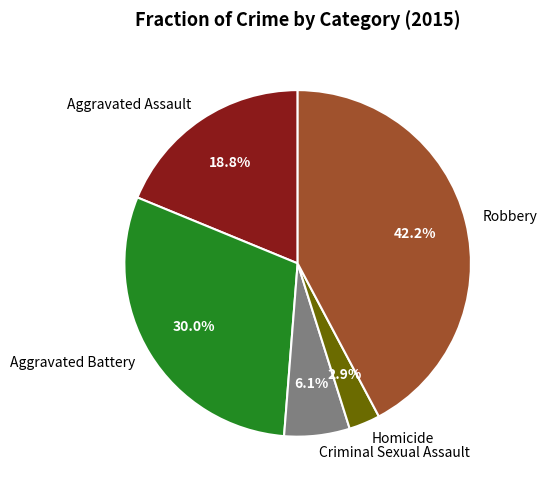

To the nearest percent, what portion does Robbery represent?

42%